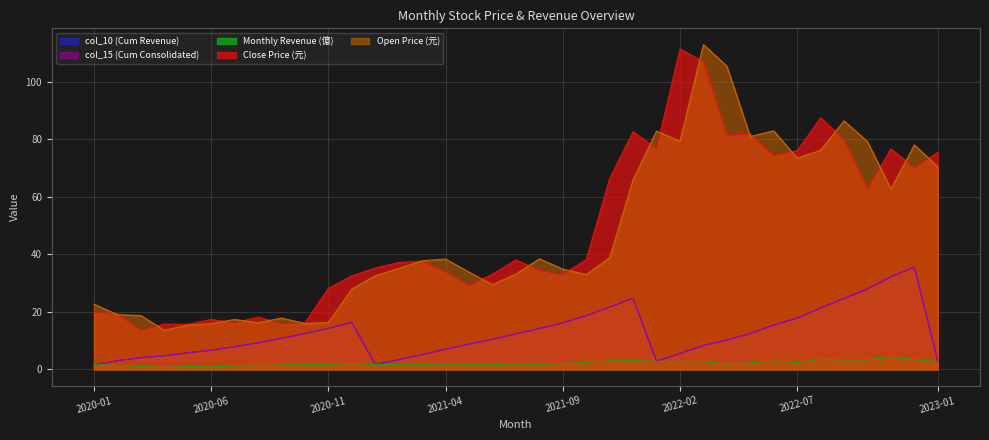

At 2022-03, list the series in order from smallest to largest.

Monthly Revenue (億), col_10 (Cum Revenue), col_15 (Cum Consolidated), Close Price (元), Open Price (元)